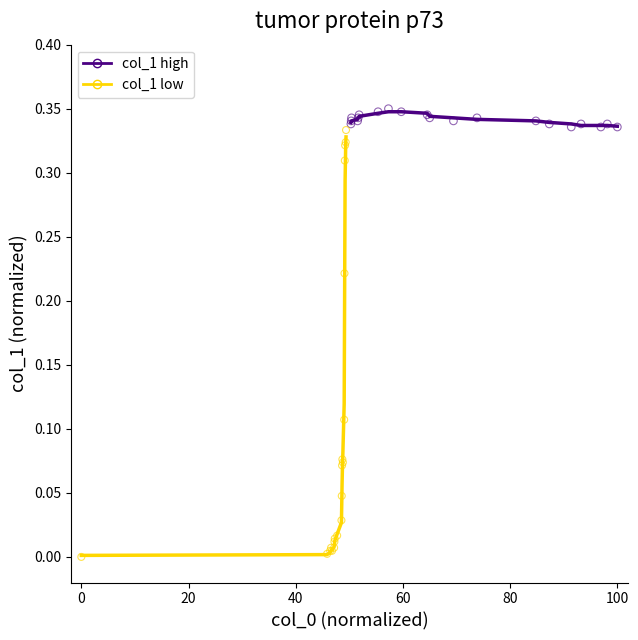

Which series reaches the maximum Y coordinate?

col_1 high